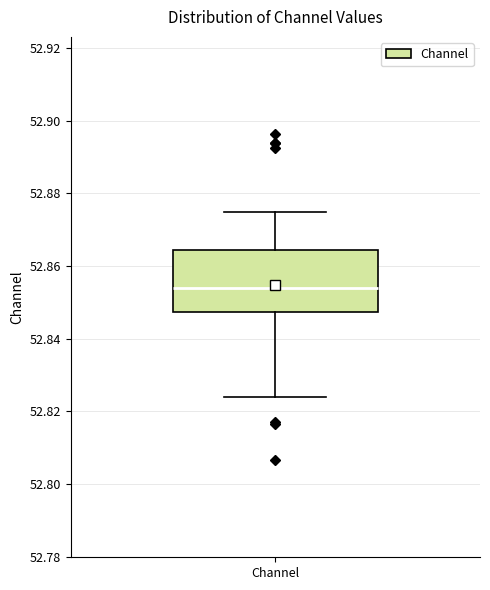

Transcribe this box plot: give where the median line is, the range the box spans, and where the two whiskers end, as read against the y-axis. The values are not printed on the chart, so give them approximately, as read against the axis.

median 52.854, box 52.848 to 52.864, whiskers 52.824 to 52.874